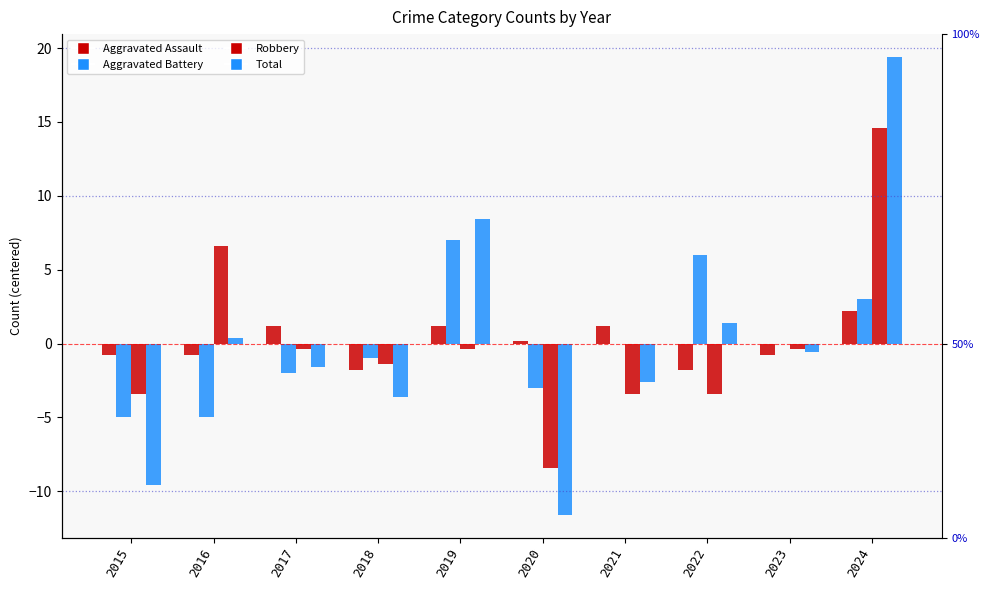

What value does the Total series have at 2020?

-11.6